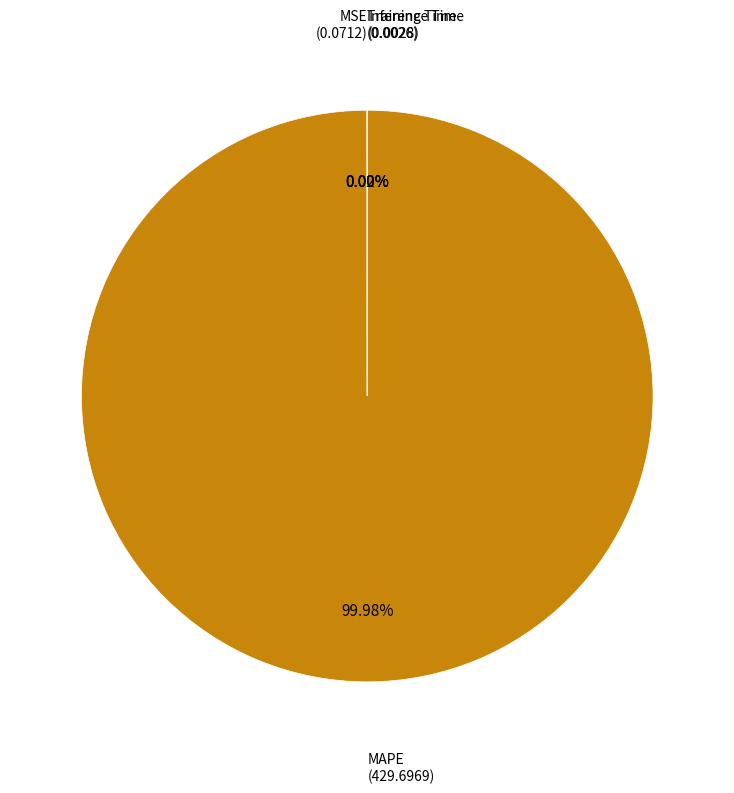

Is there a majority slice in this chart?

Yes